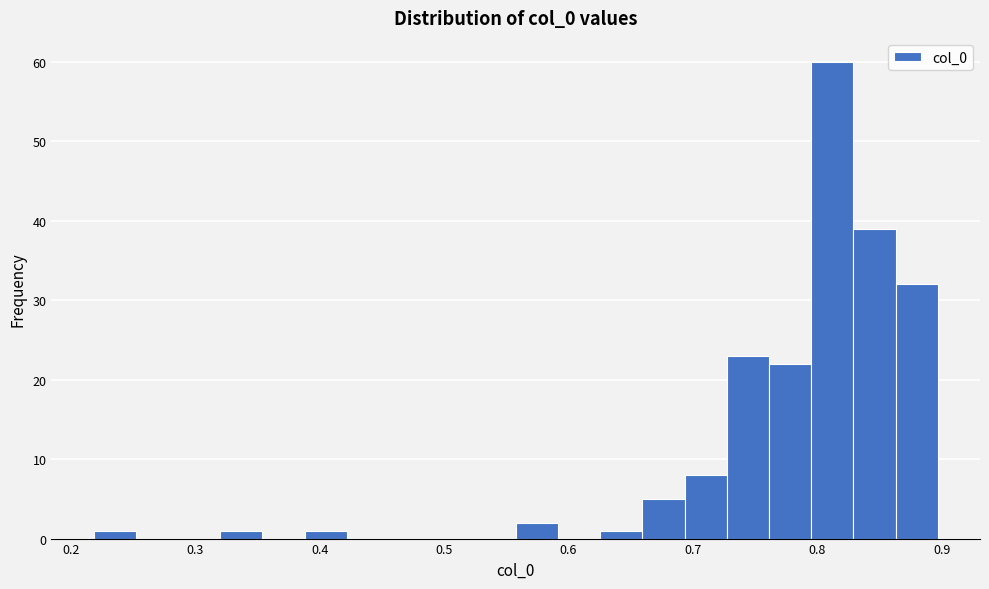

Read against the x-axis, roughly where is the centre of the tallest bar?

0.81